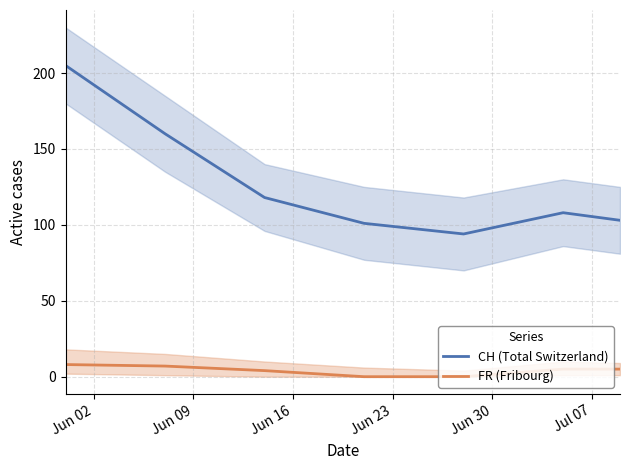

What is the value of the CH (Total Switzerland) point at the 5th from the left?

94